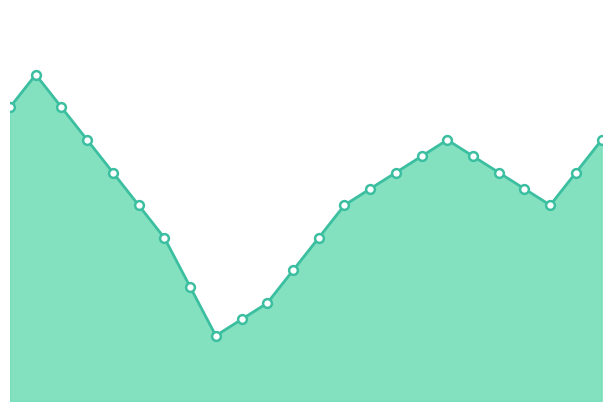

Is this an area chart (filled region under the line)?

Yes